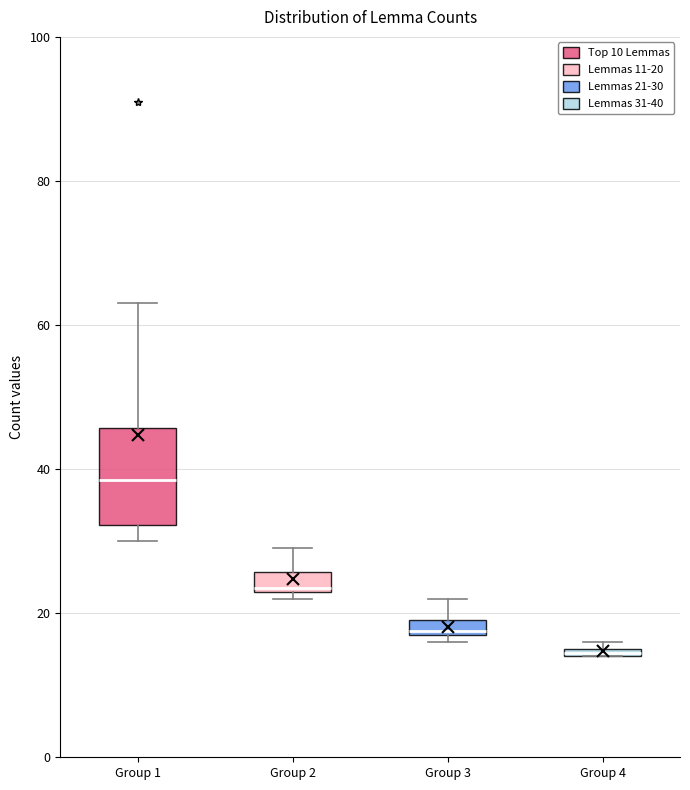

Which box's median line is the highest?

Group 1